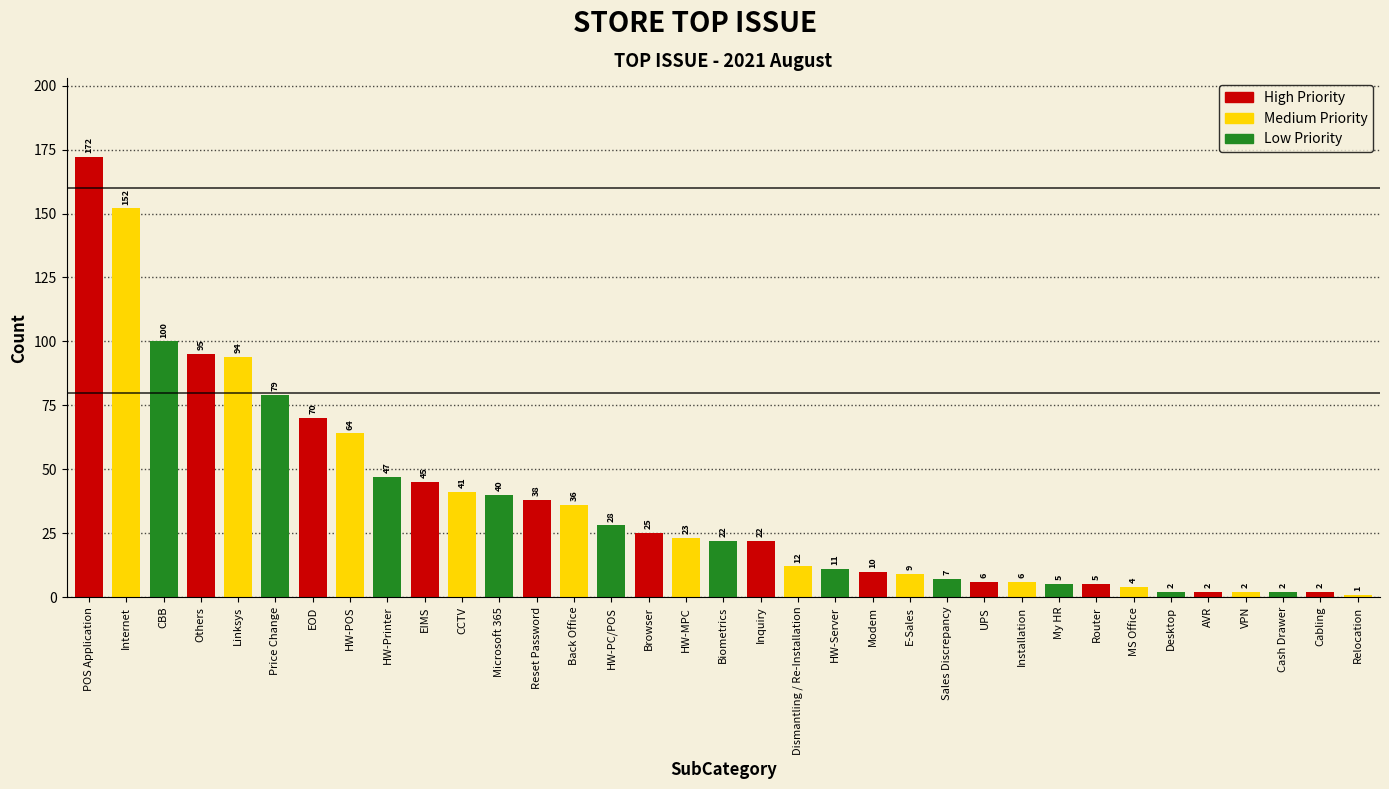

Reading right to left, what are all the values shown in this chart?

Relocation=1	Cabling=2	Cash Drawer=2	VPN=2	AVR=2	Desktop=2	MS Office=4	Router=5	My HR=5	Installation=6	UPS=6	Sales Discrepancy=7	E-Sales=9	Modem=10	HW-Server=11	Dismantling / Re-Installation=12	Inquiry=22	Biometrics=22	HW-MPC=23	Browser=25	HW-PC/POS=28	Back Office=36	Reset Password=38	Microsoft 365=40	CCTV=41	EIMS=45	HW-Printer=47	HW-POS=64	EOD=70	Price Change=79	Linksys=94	Others=95	CBB=100	Internet=152	POS Application=172